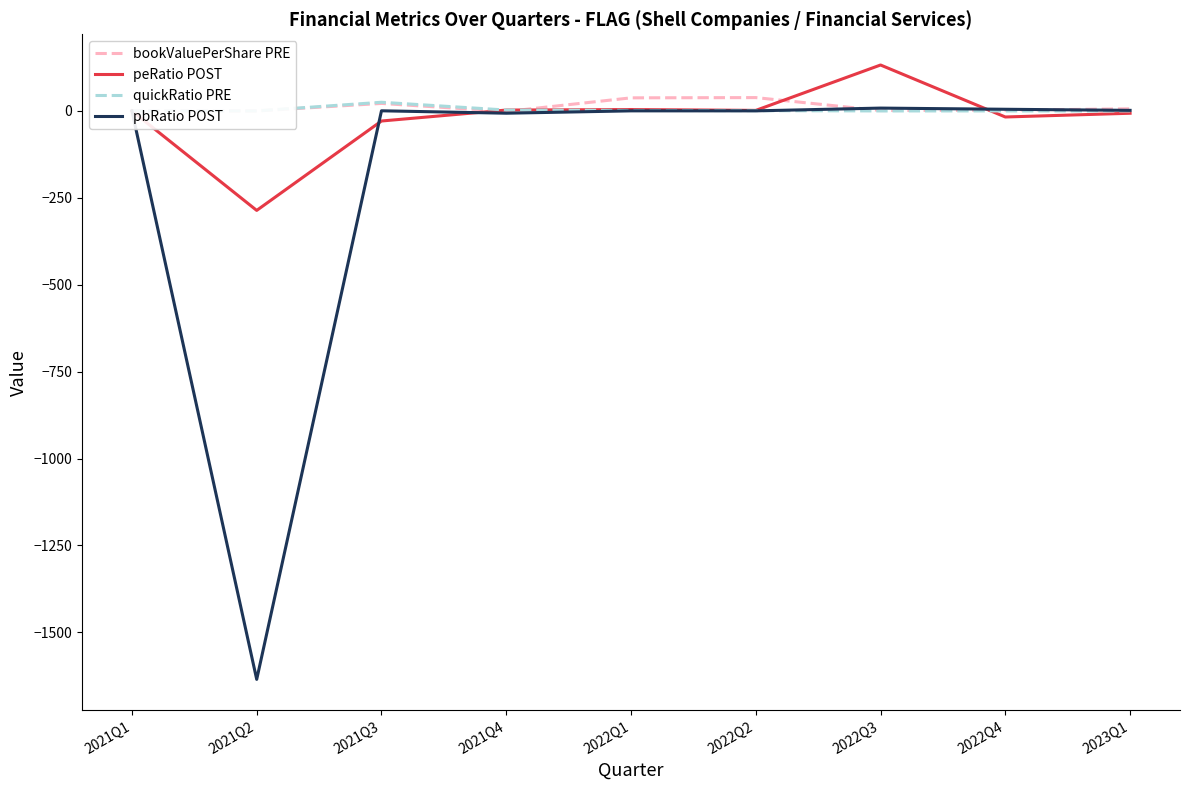

Is the value of peRatio POST at 2022Q4 greater than the value of bookValuePerShare PRE at 2022Q2?

No